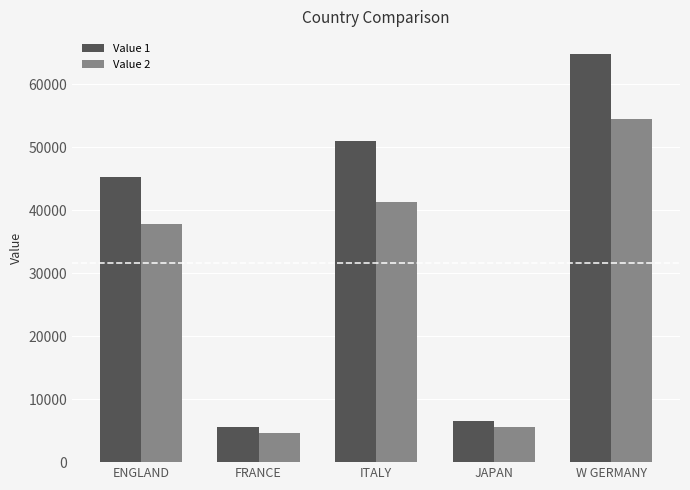

Reading left to right, what are all the values shown in this chart?

Value 1: 45319	5610	51065	6478	64732
Value 2: 37853	4631	41235	5512	54563